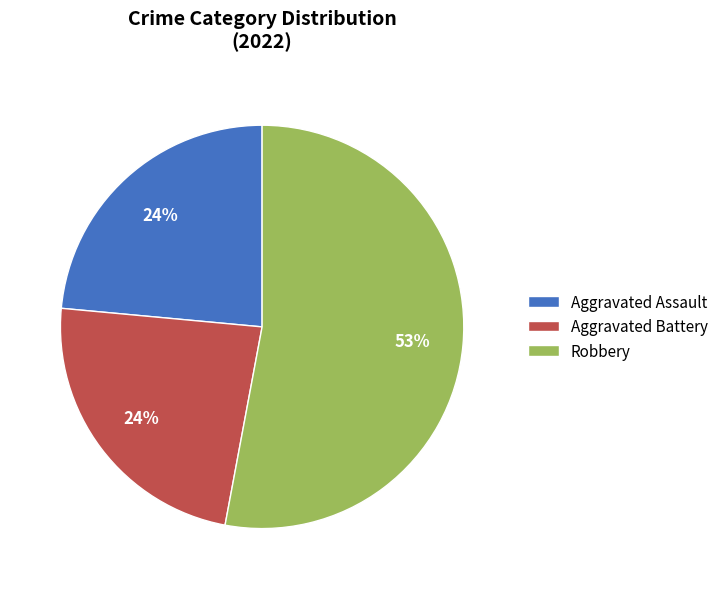

Combined, do Aggravated Assault and Robbery account for over 50%?

Yes